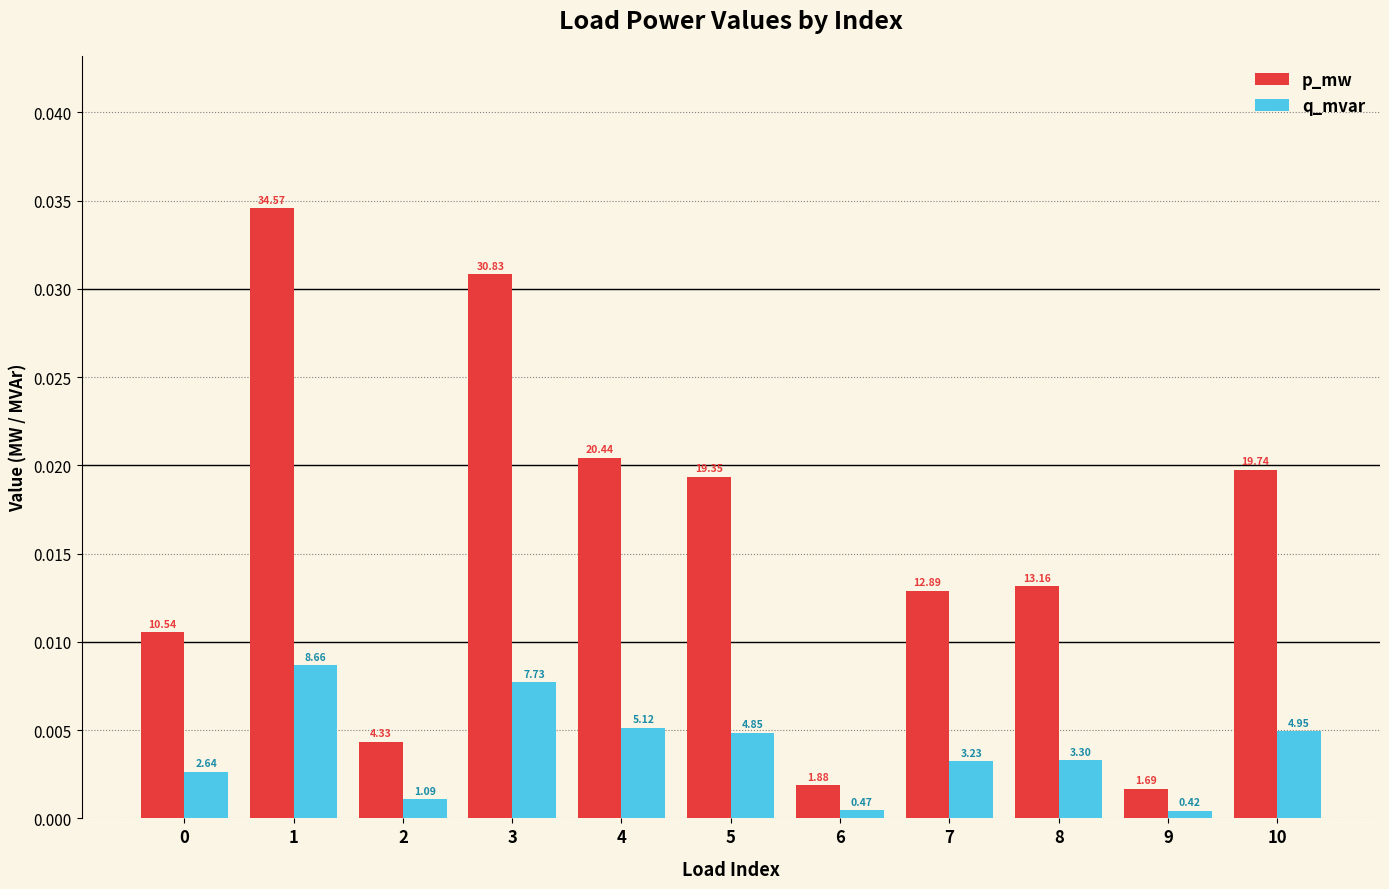

What are all the series names shown in the legend?

p_mw, q_mvar